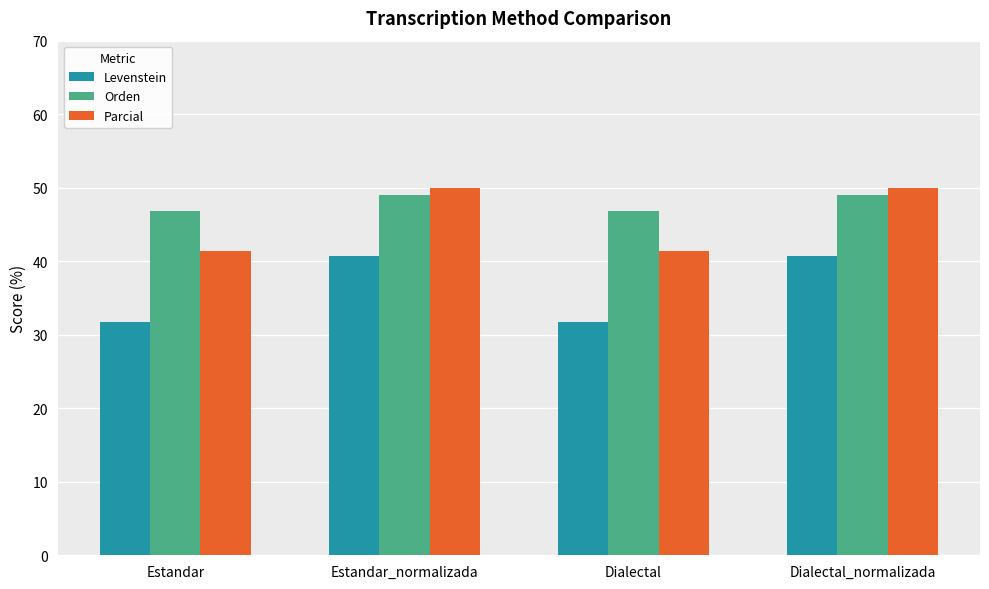

What position from the right is Estandar?

4